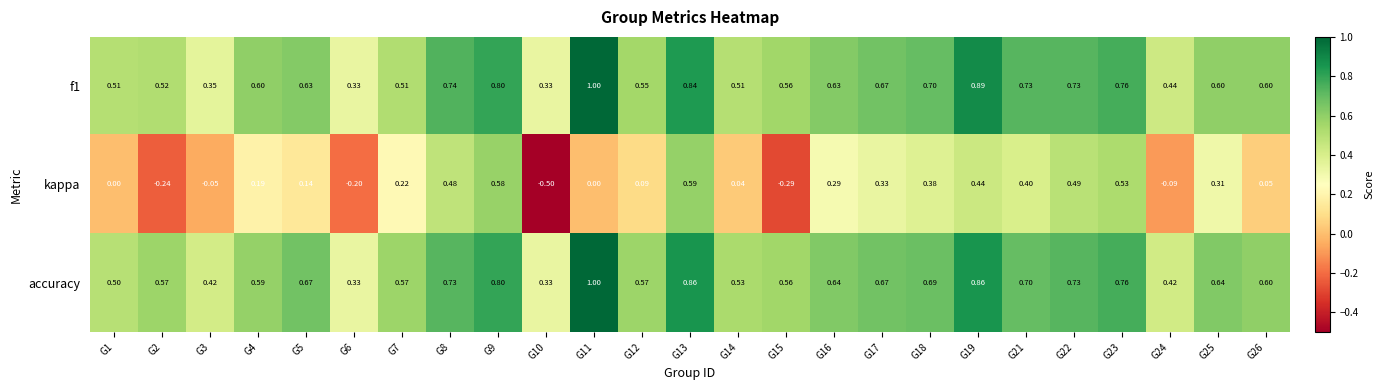

Which series has the widest spread of values?

kappa